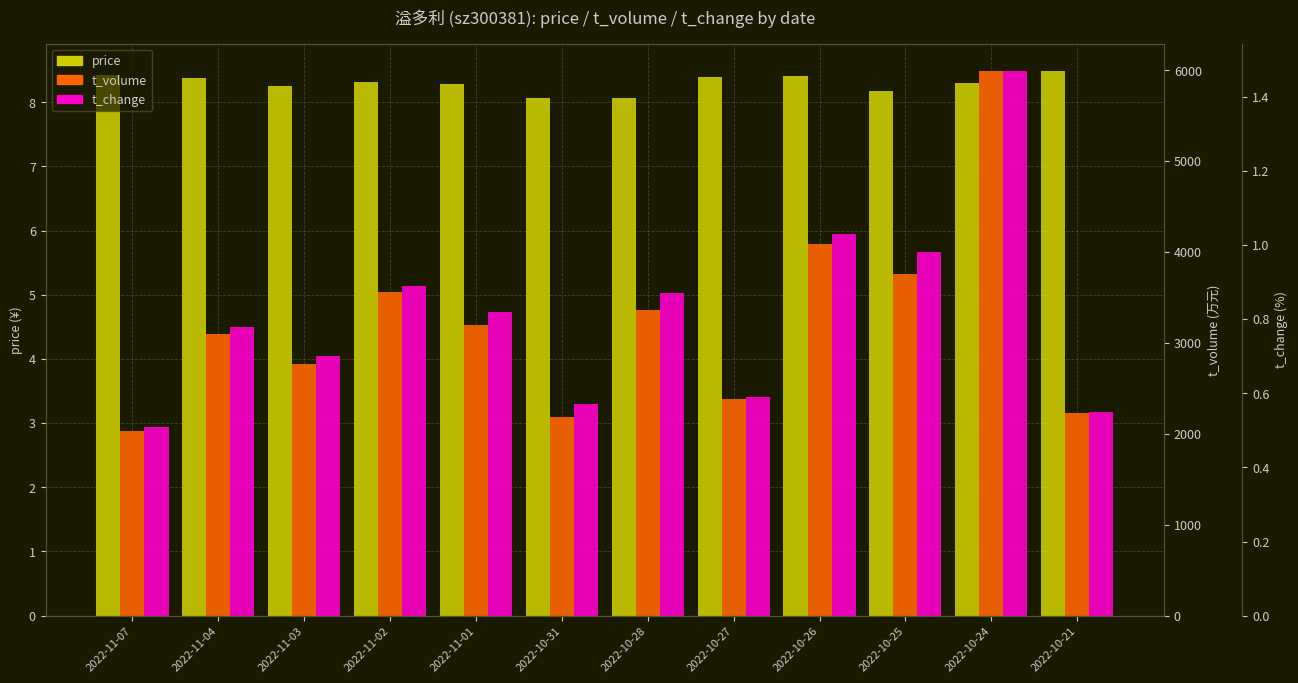

At how many categories does at least one series exceed 4373?

1